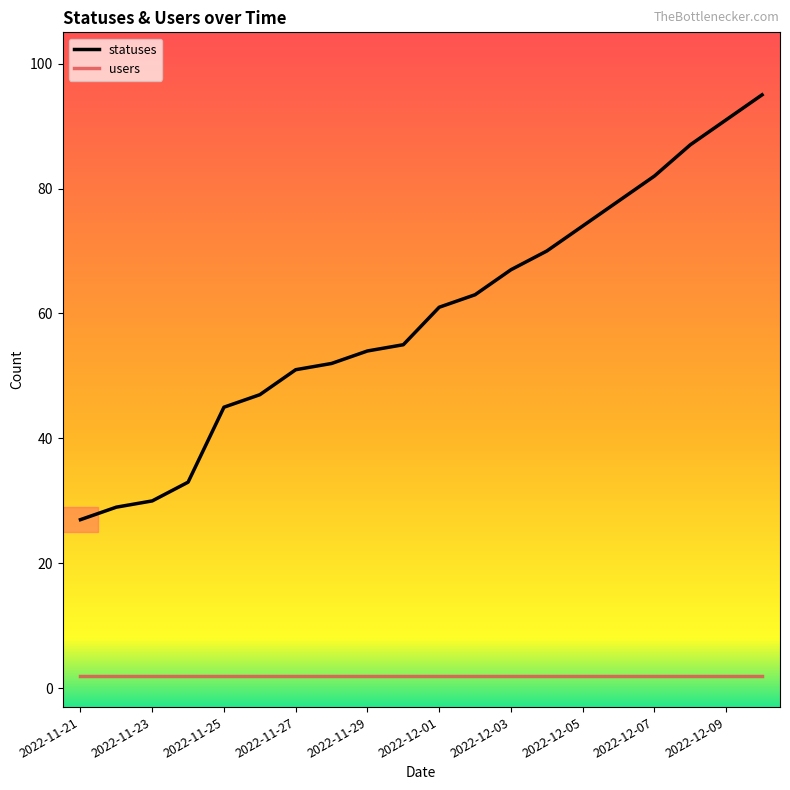

True or false: statuses and users cross at least once.

False